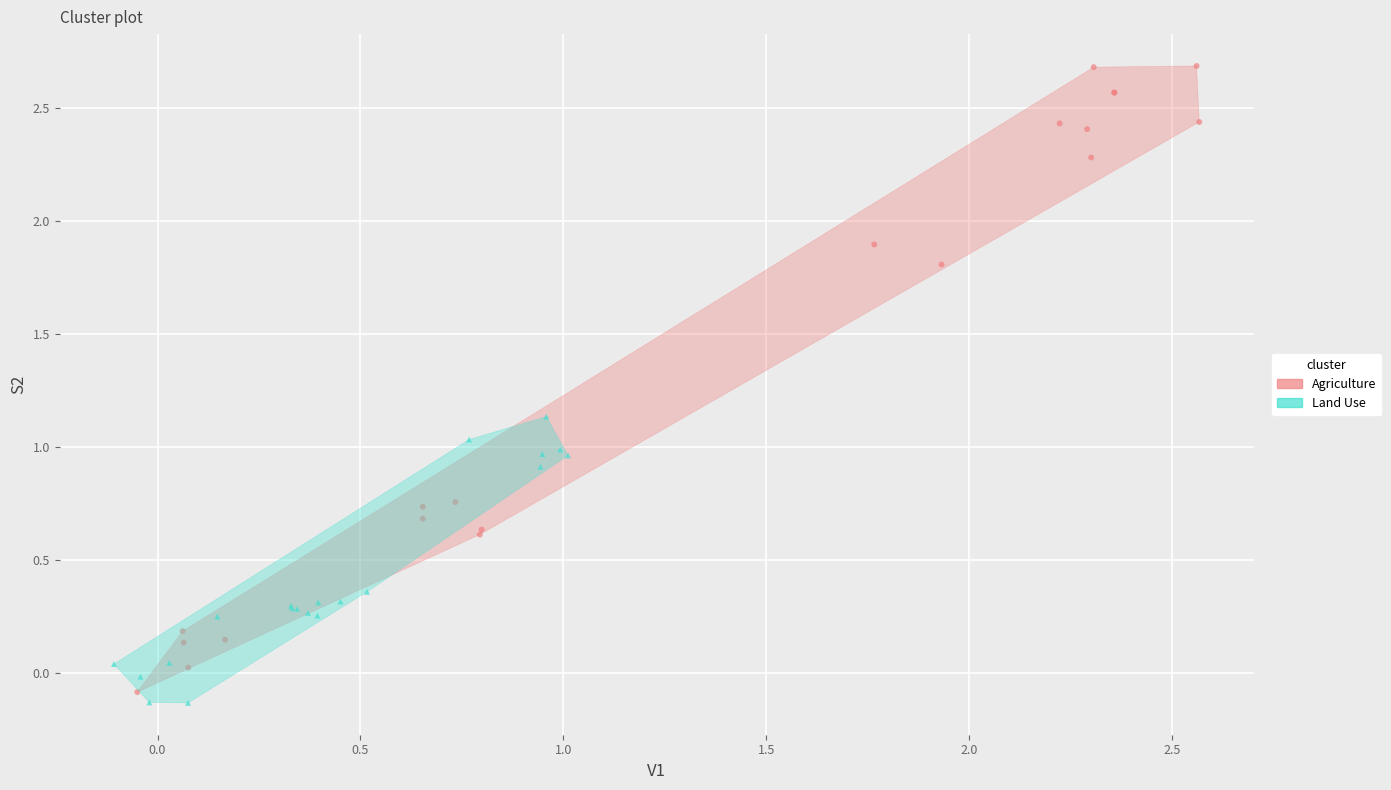

Which series contains the highest Y value?

Agriculture